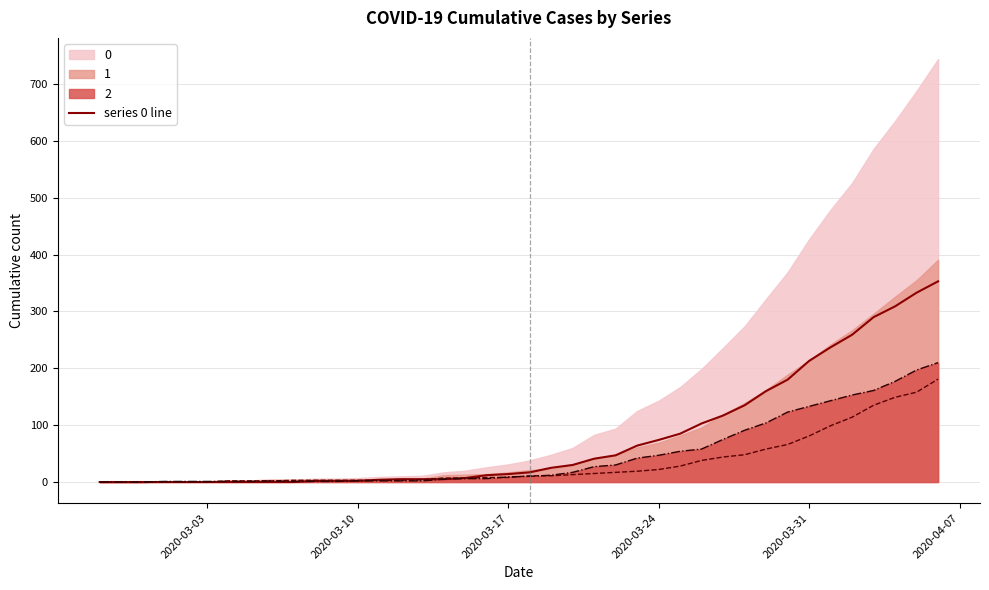

Does the chart display data point markers on the line(s)?

No